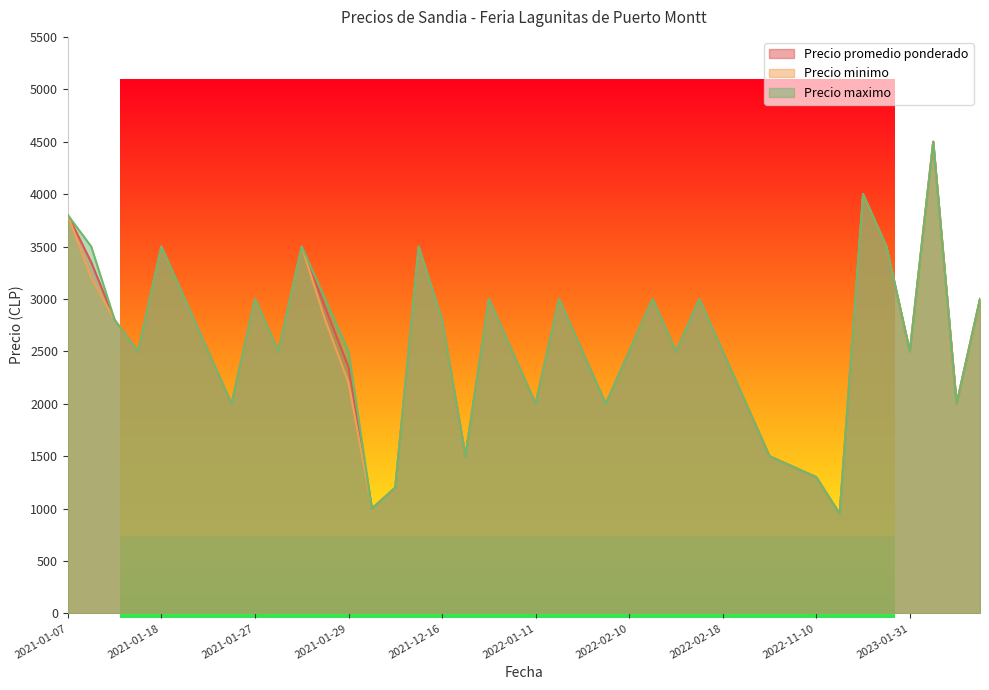

Which series has the largest range (max minus min)?

Precio promedio ponderado